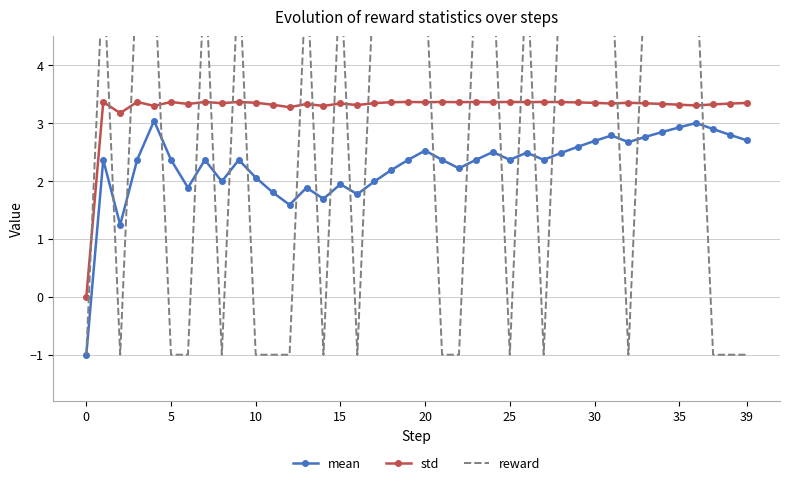

What is the maximum value for reward?

5.7